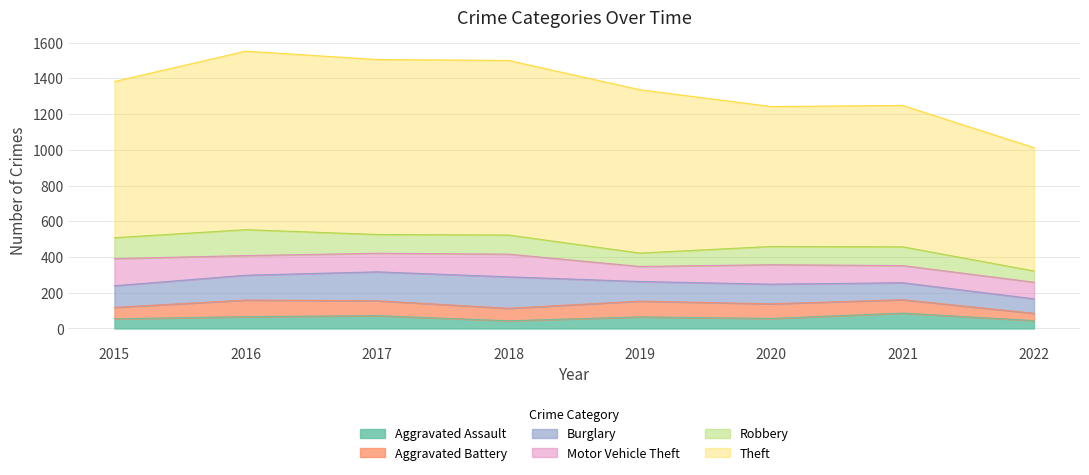

At how many categories does at least one series exceed 491?

8